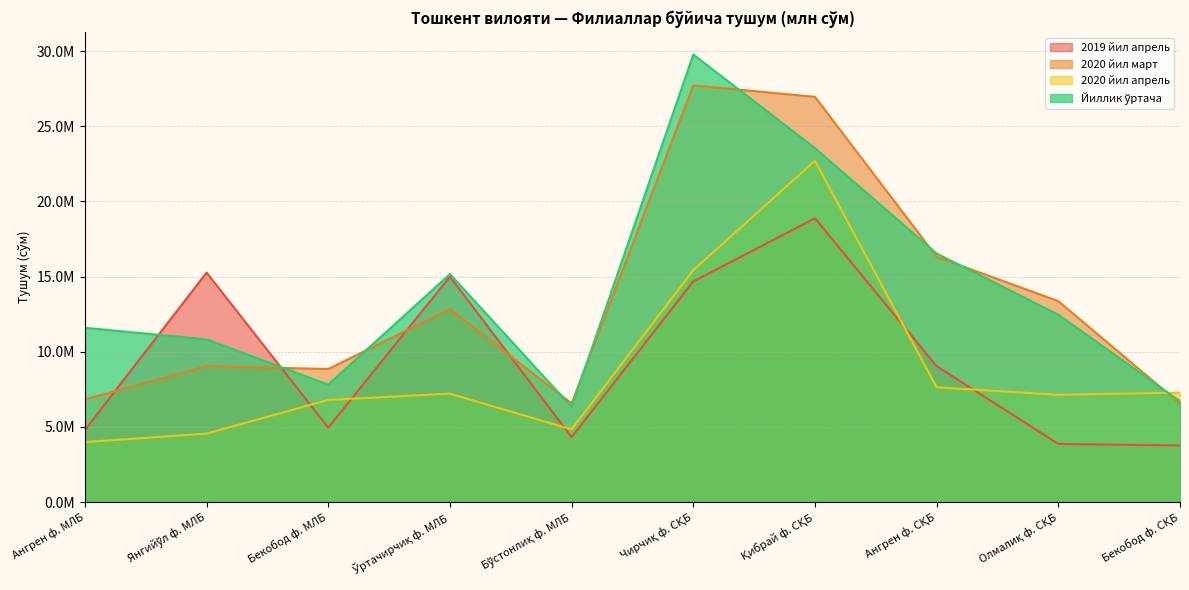

Which series ends up on top after the final intersection of 2019 йил апрель and Йиллик ўртача?

Йиллик ўртача